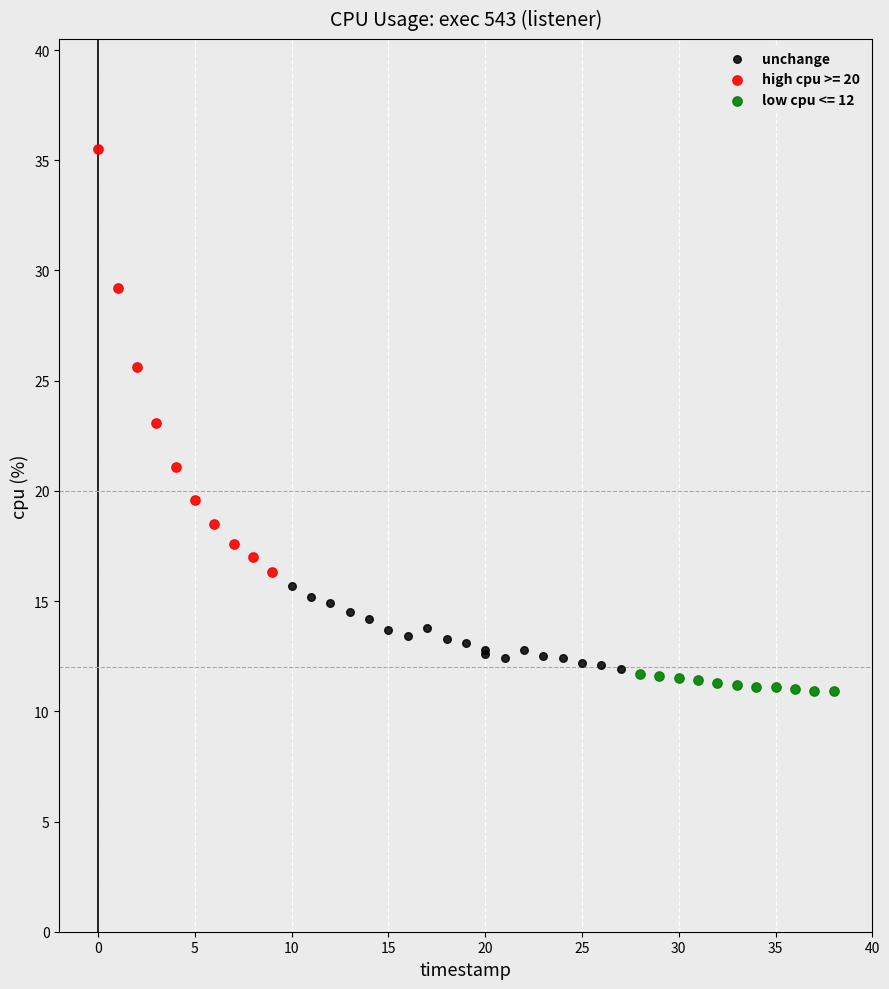

Which series has the largest Y range (max minus min)?

high cpu >= 20